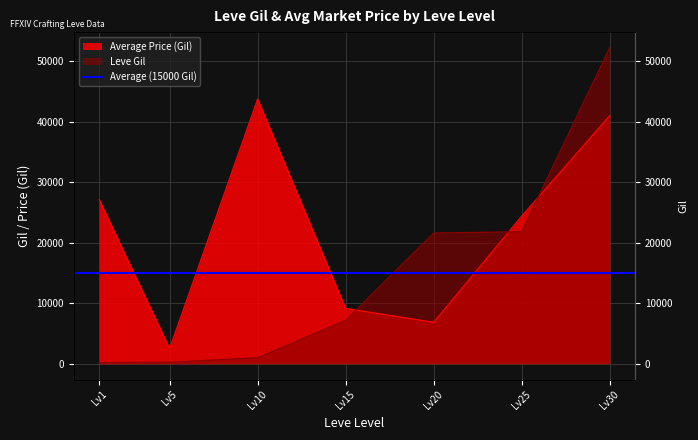

Rank the series by their average value, from highest to lowest.

Average Price, Leve Gil